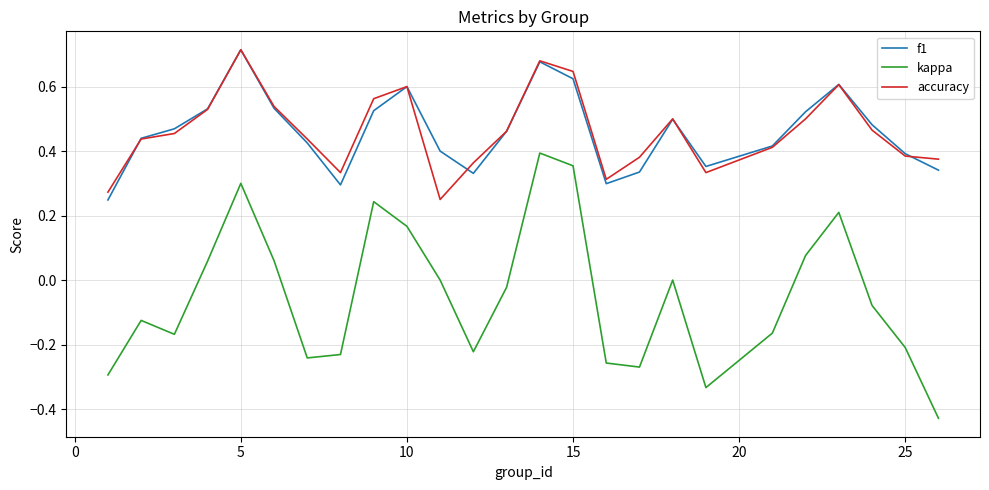

Which series has the largest range (max minus min)?

kappa